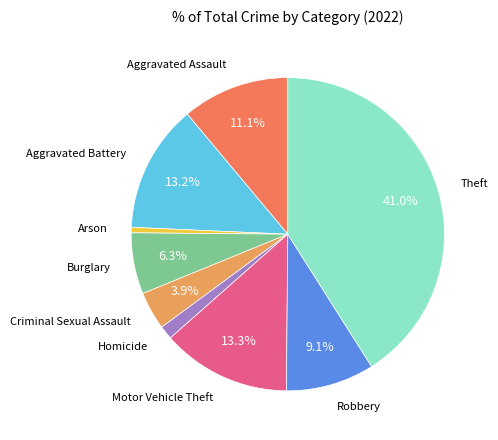

Is there a majority slice in this chart?

No